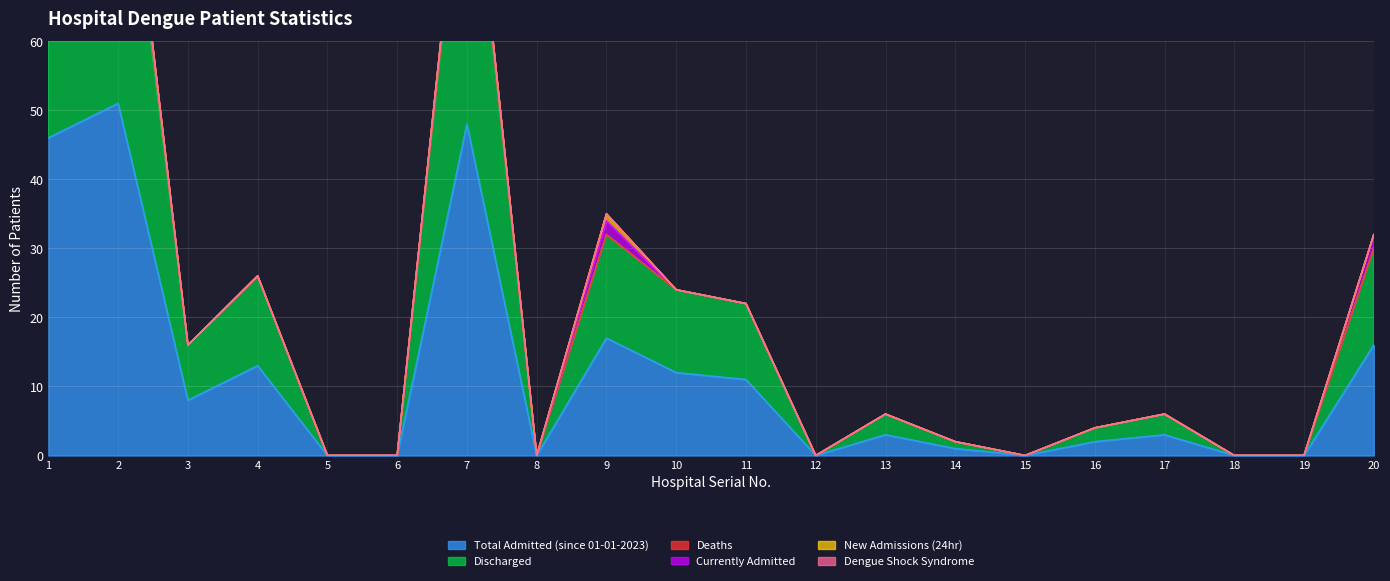

Is it true that Total Admitted (since 01-01-2023) equals 16 at 7?

False